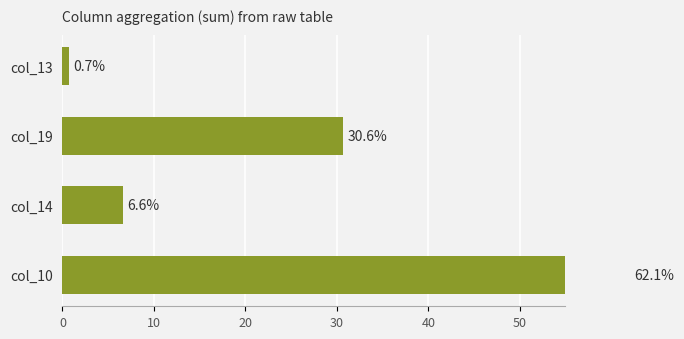

What is the sum of all values?

100.0